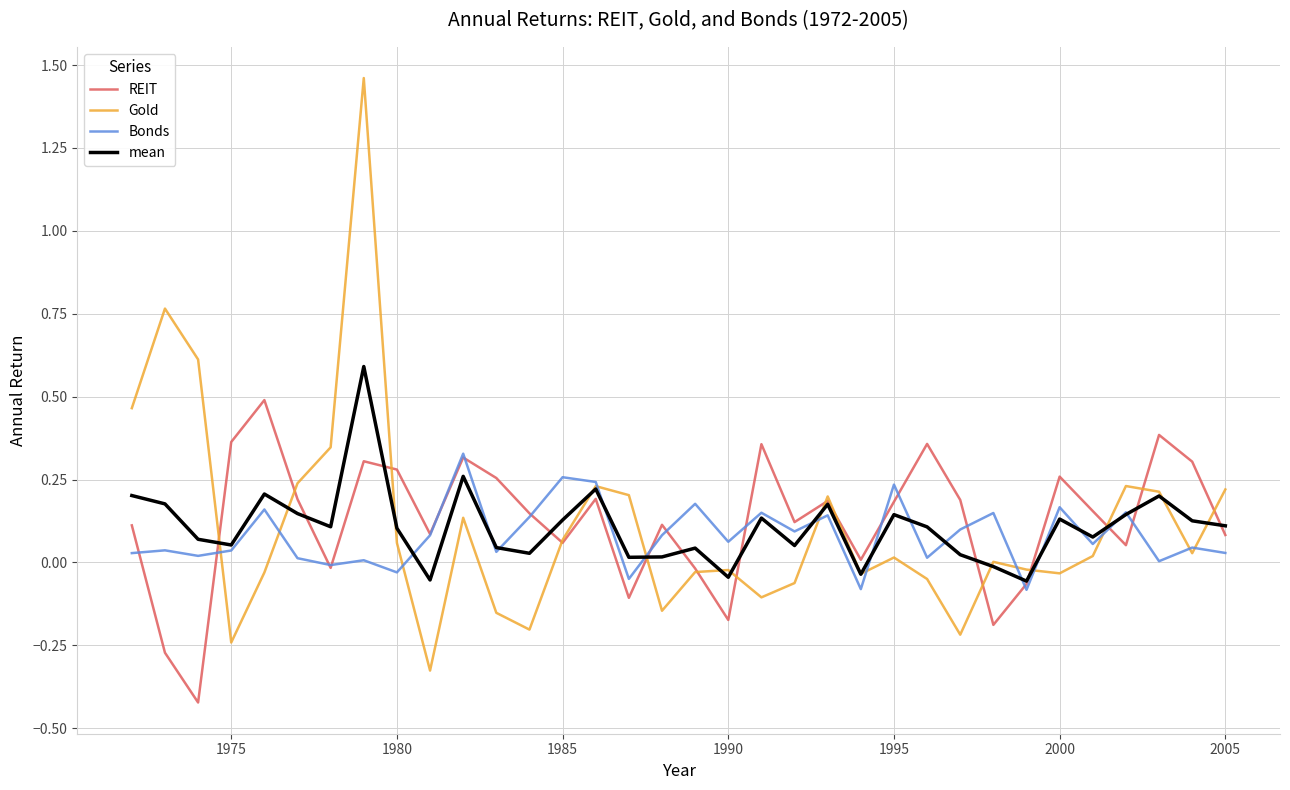

Rank the series by their maximum value, from lowest to highest.

Bonds, REIT, mean, Gold